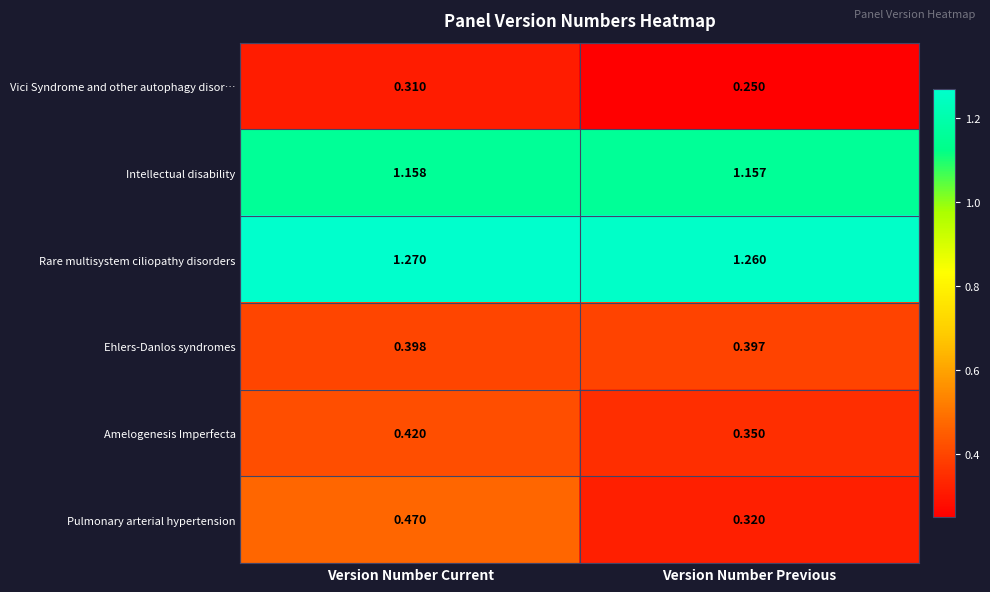

Which label corresponds to the smallest value in the chart?

Version Number Previous